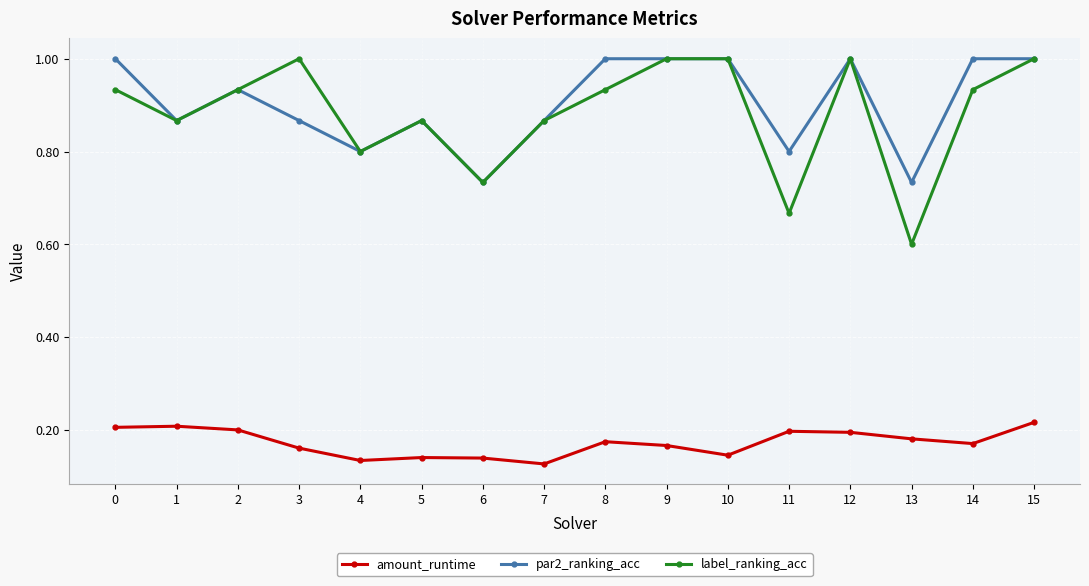

What are all the series names shown in the legend?

amount_runtime, par2_ranking_acc, label_ranking_acc